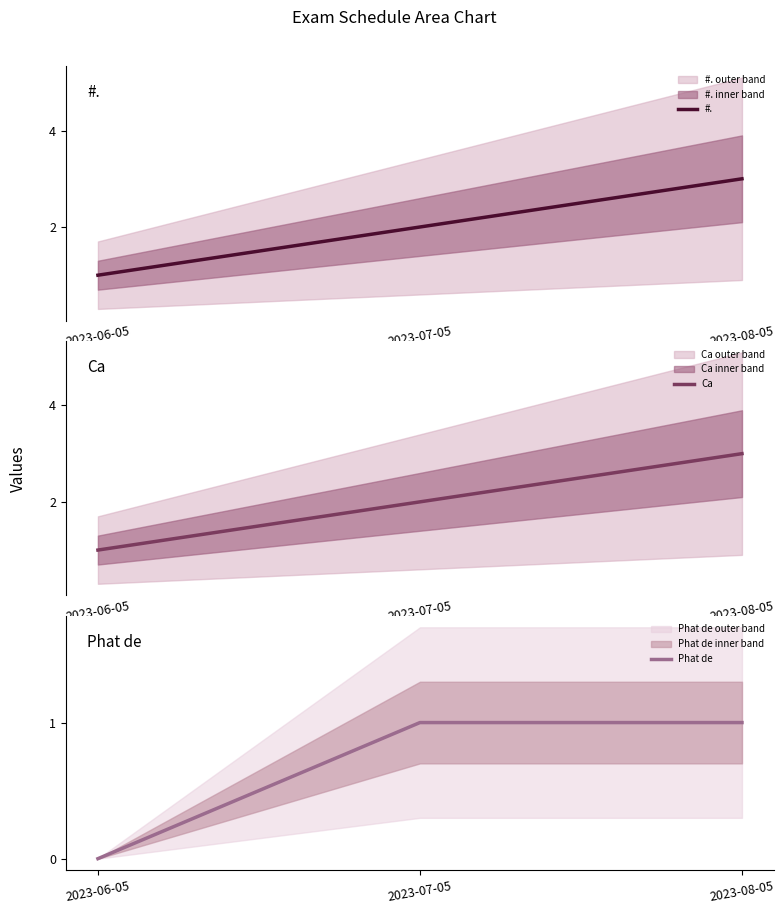

Where does the Ca series first go above 2?

2023-08-05